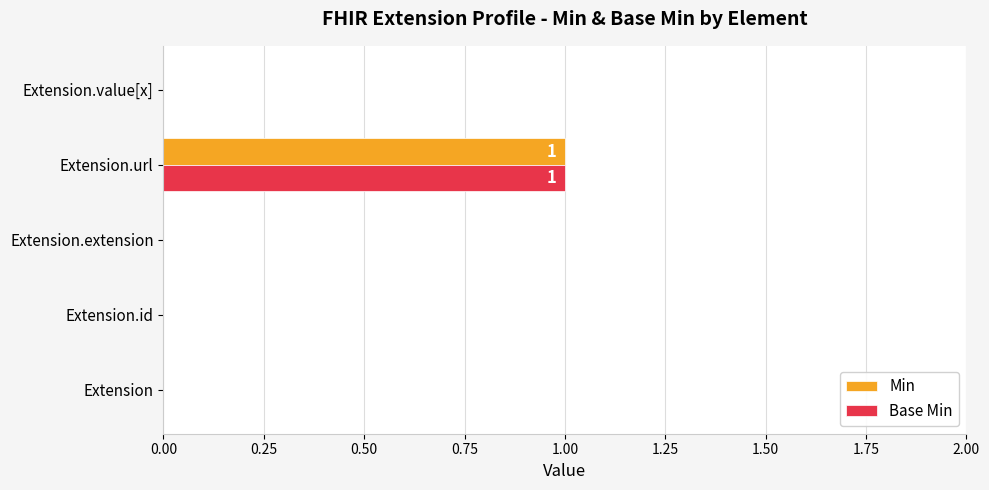

What is the maximum value shown in the chart?

1